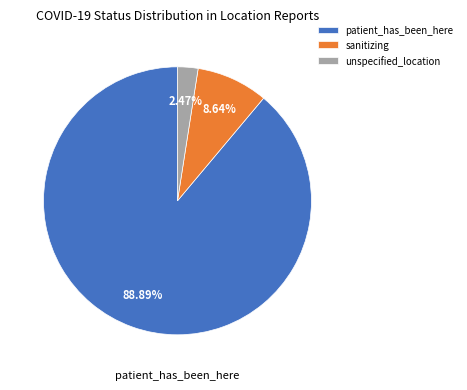

Between patient_has_been_here and unspecified_location, which is larger?

patient_has_been_here